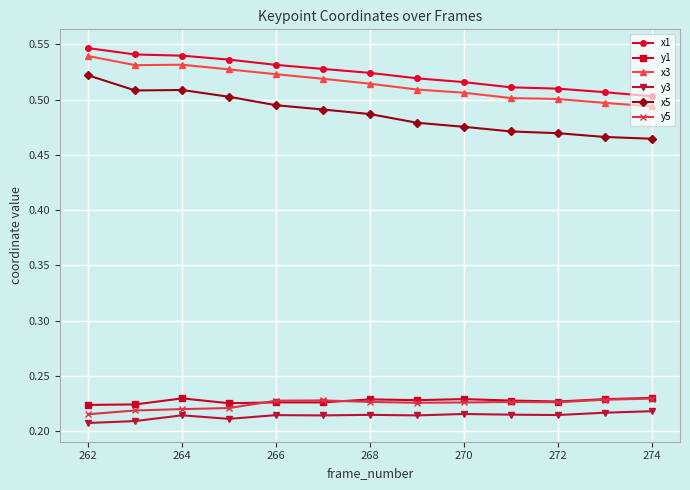

At how many categories does at least one series exceed 0?

13